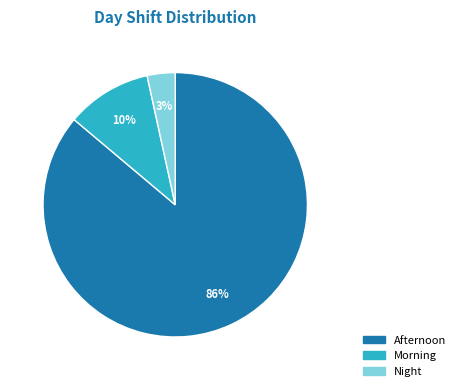

Count the number of slices in the pie.

3